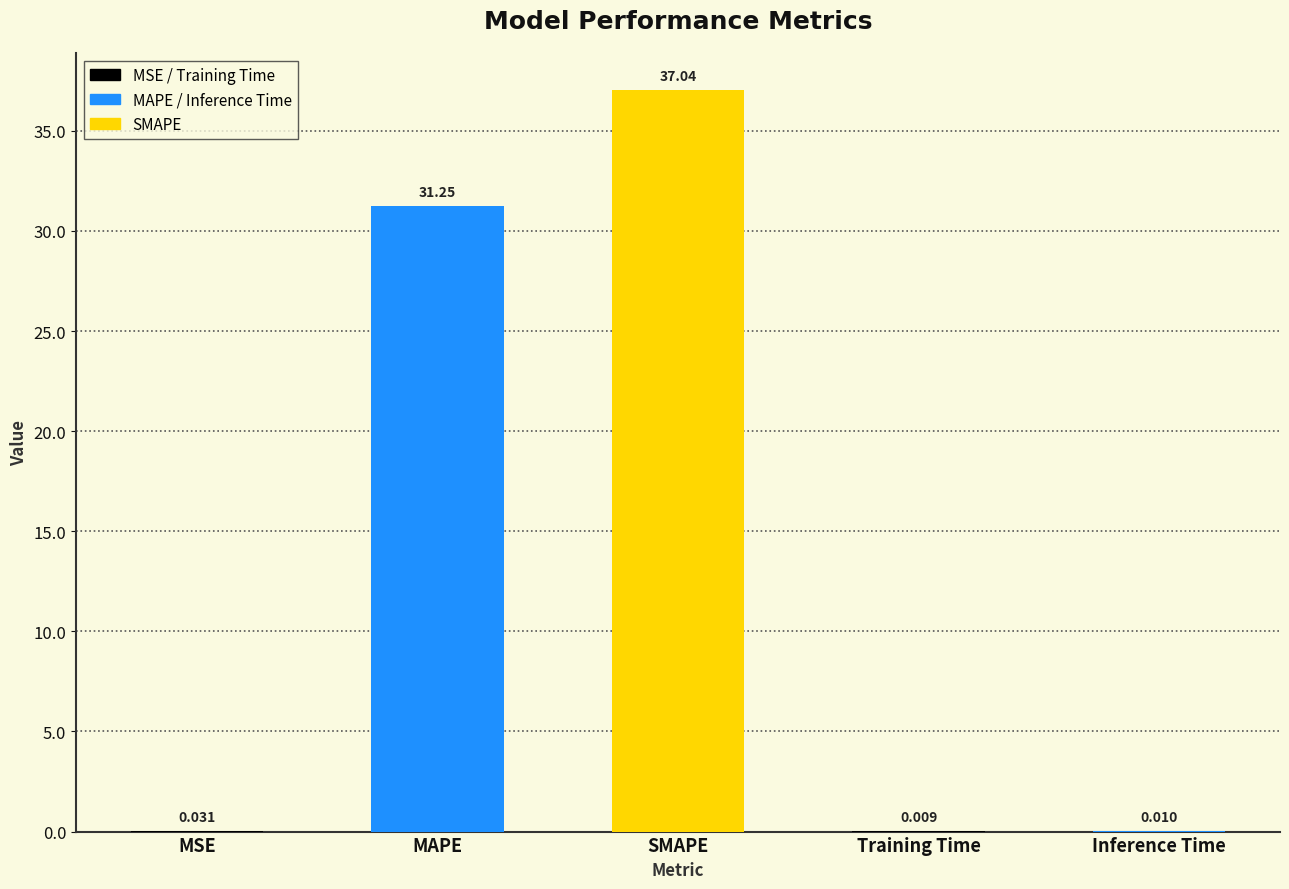

At which label is the value closest to 18?

MAPE